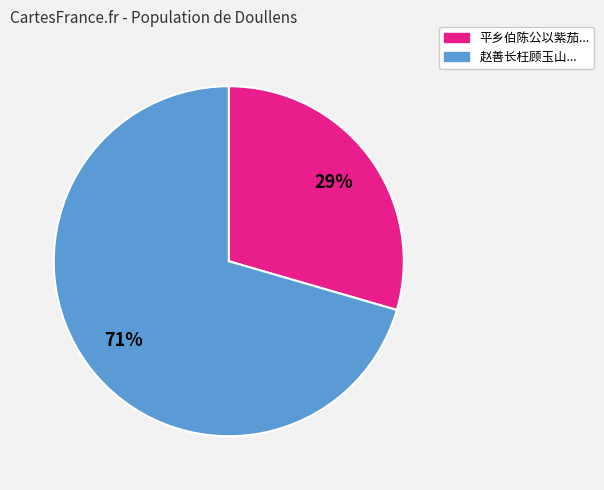

To the nearest percent, what portion does 平乡伯陈公以紫茄... represent?

29%